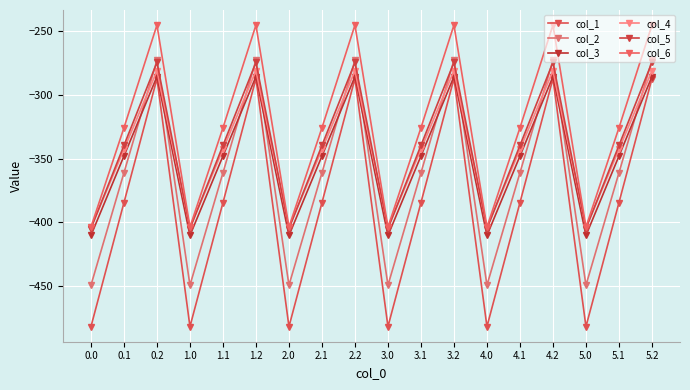

What position from the left is 0.0?

1